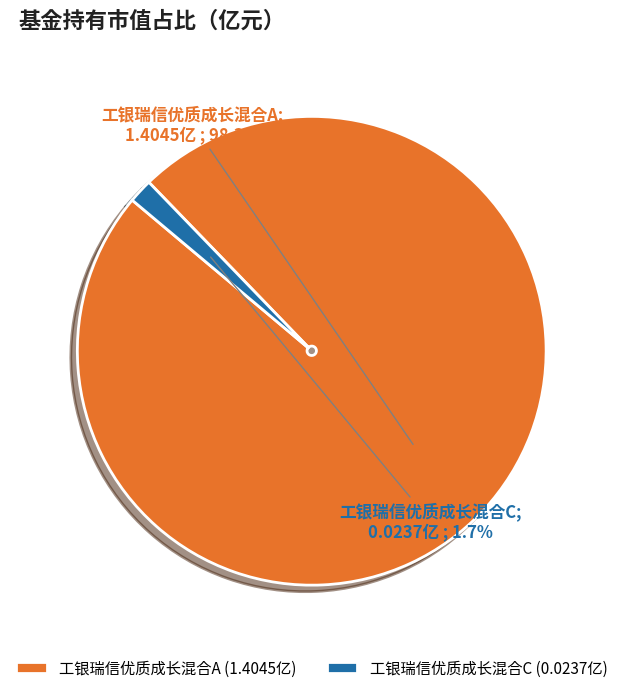

What is the largest slice in the pie chart?

工银瑞信优质成长混合A